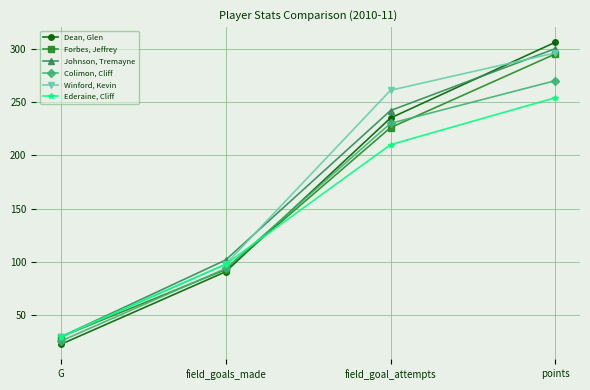

What is the greatest value displayed?

306